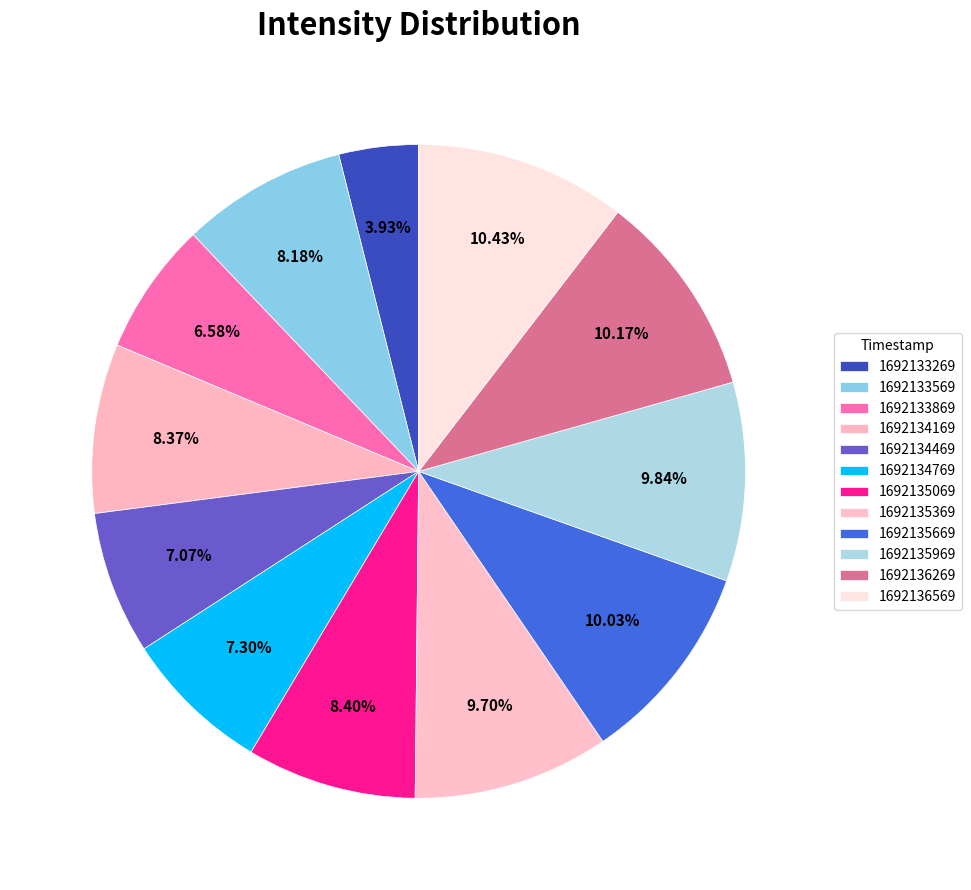

What is the largest slice in the pie chart?

1692136569